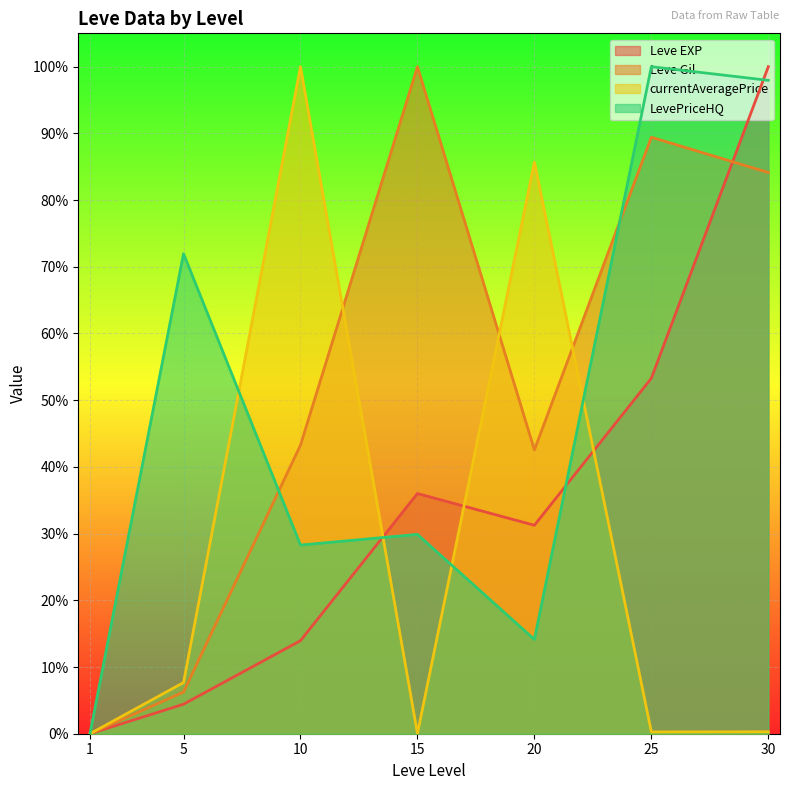

What is the difference between the second highest and minimum values in the LevePriceHQ series?

1.0